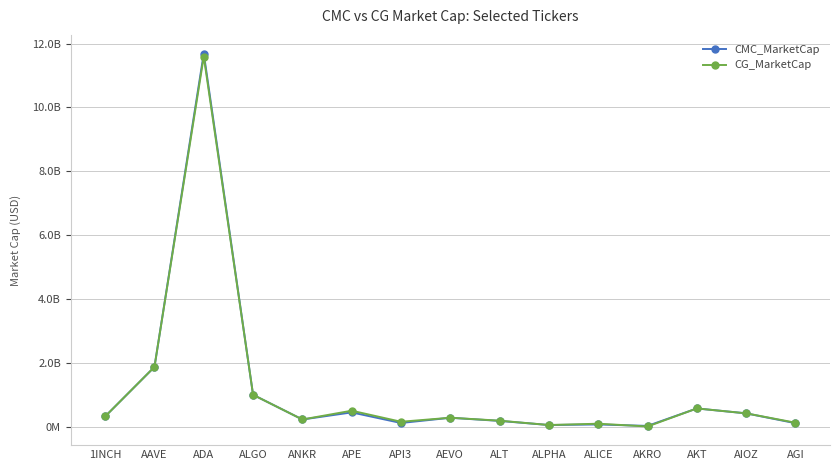

What is the greatest value displayed?

11689183445